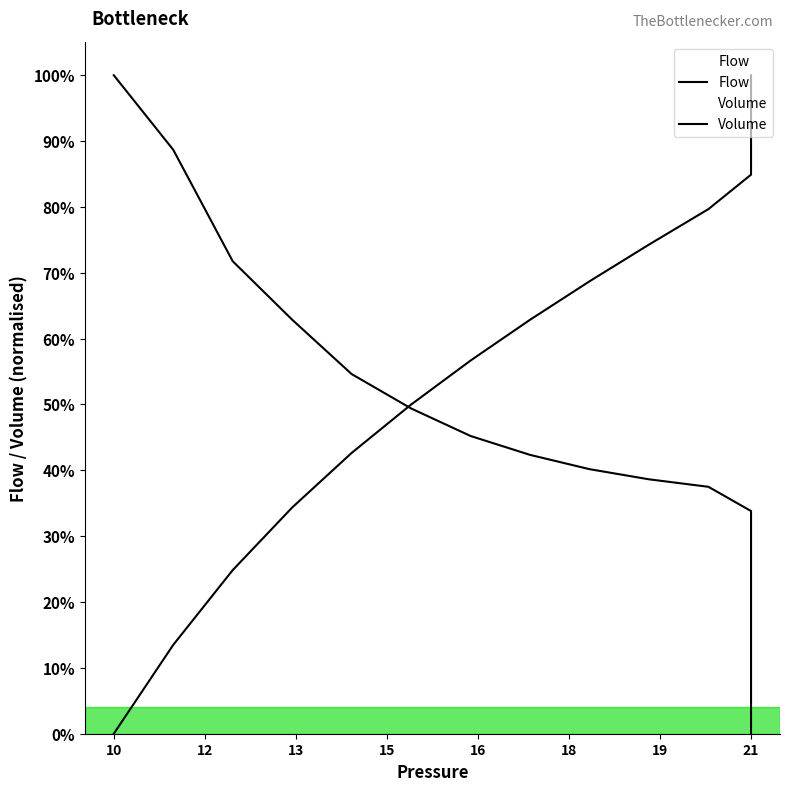

Does the chart have visible grid lines?

No